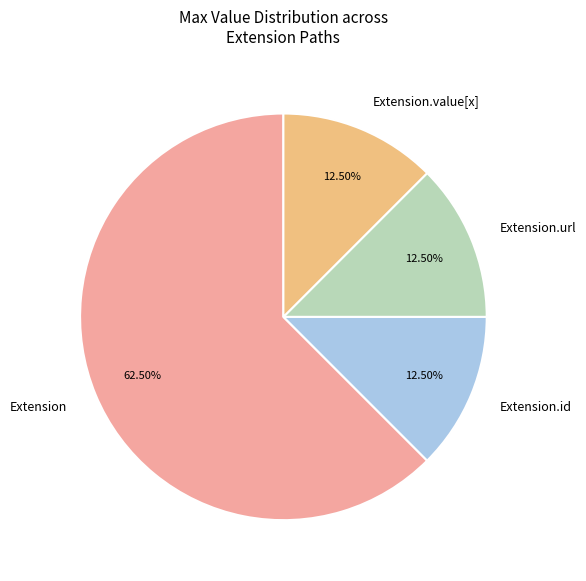

Between Extension.value[x] and Extension, which is larger?

Extension